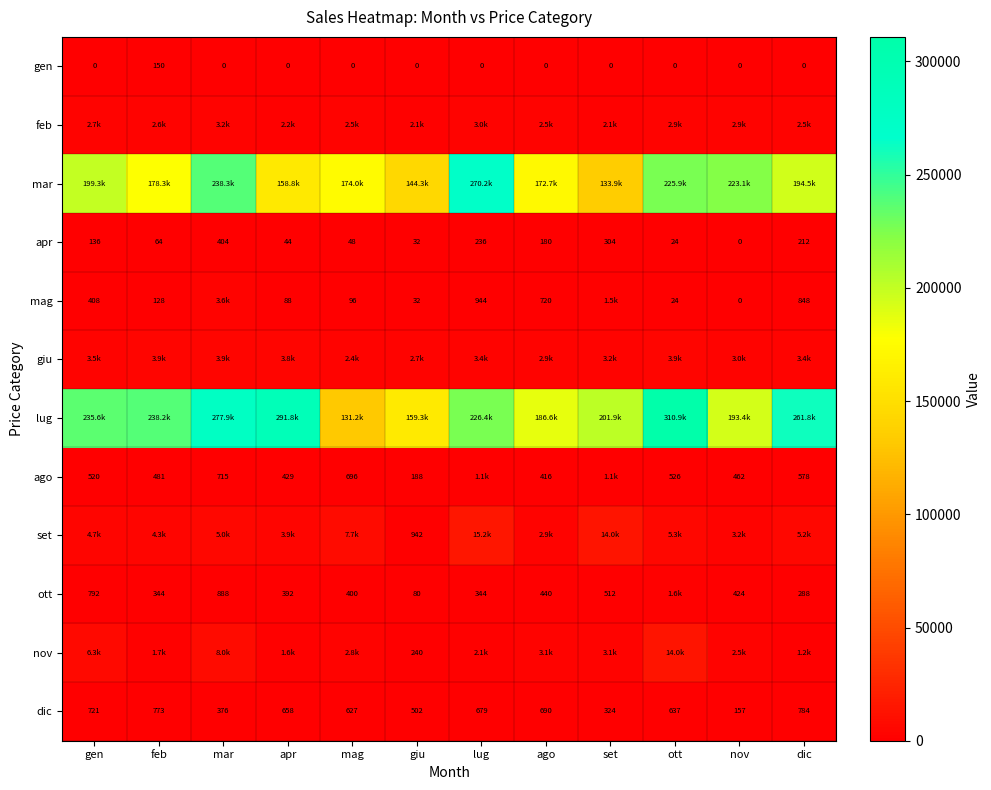

Which category has the highest value across all series?

ott